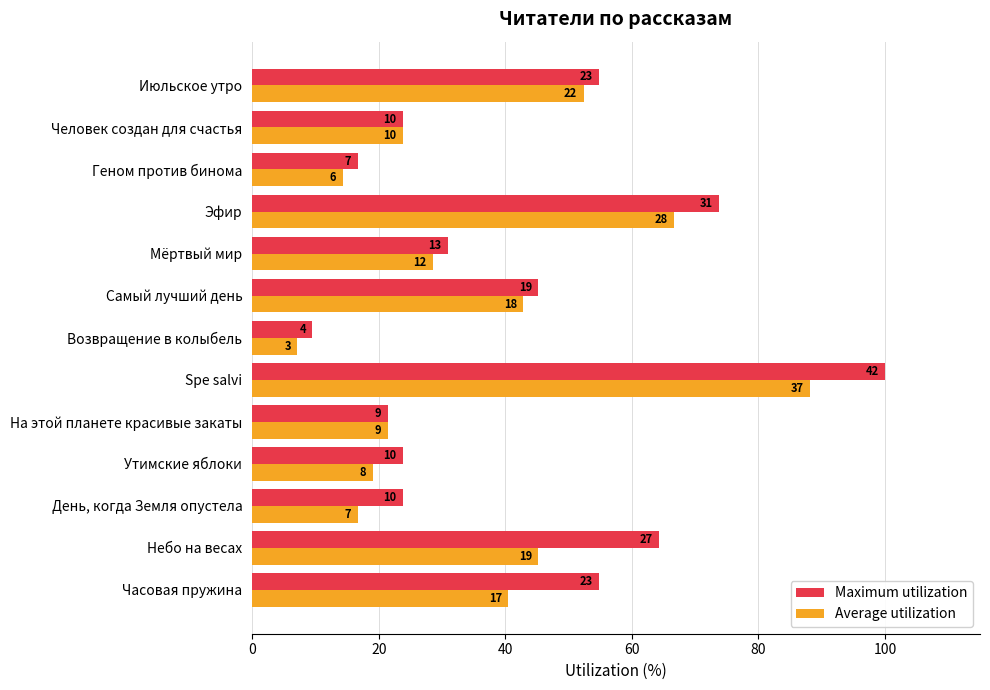

What is the maximum value for Average utilization?

88.1